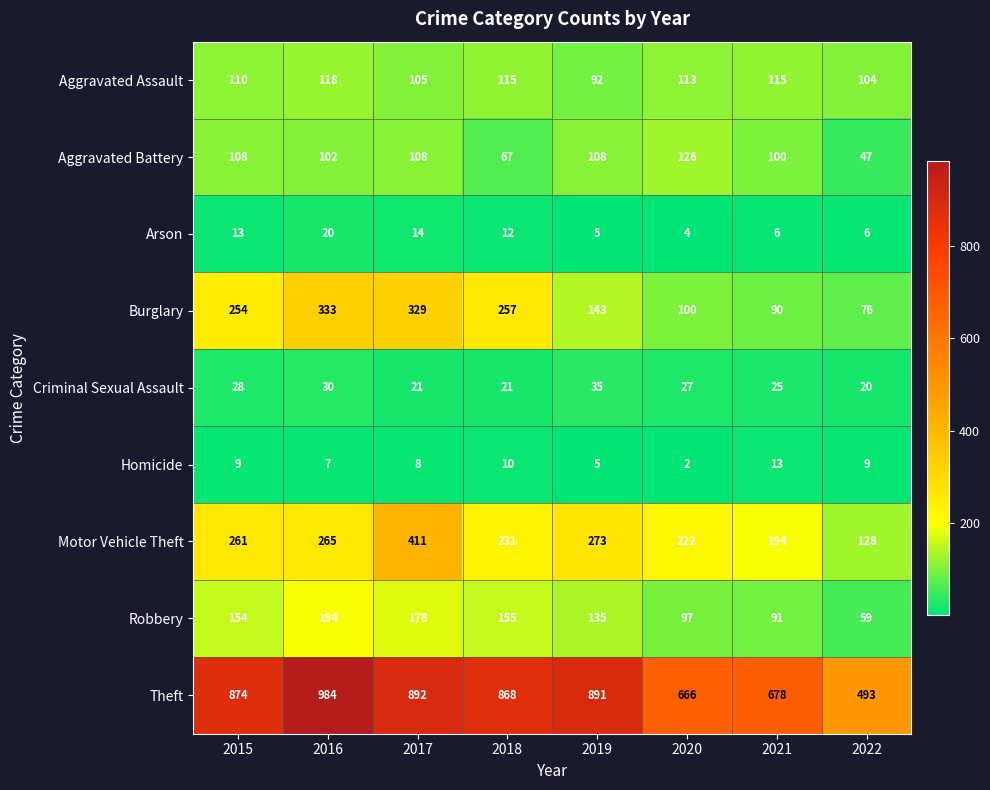

What is the difference between the maximum and minimum values in the Arson series?

16